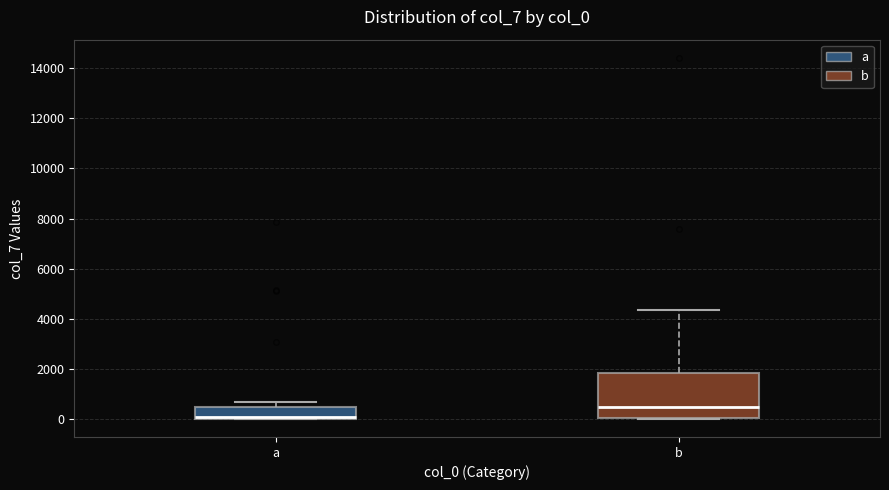

Reading left to right, transcribe this box plot: for each box, give where its median line is, the range the box spans, and where its two whiskers end, as read against the y-axis. The values are not printed on the chart, so give them approximately, as read against the axis.

a: median 0 (just above the box's lower edge), box 0 to 400, whiskers 0 to 600
b: median 400, box 0 to 1800, whiskers 0 to 4400